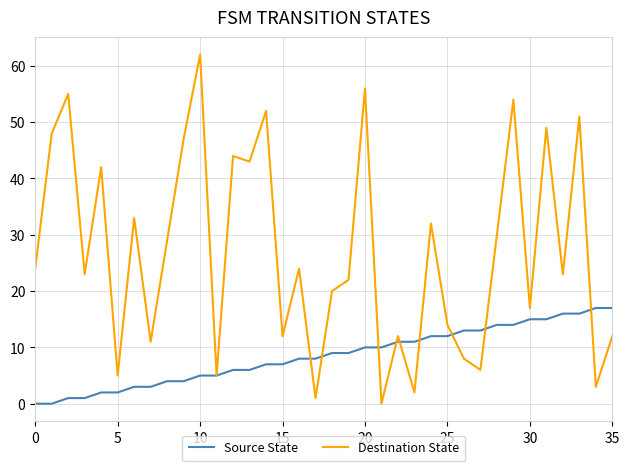

Rank the series by their maximum value, from lowest to highest.

Source State, Destination State